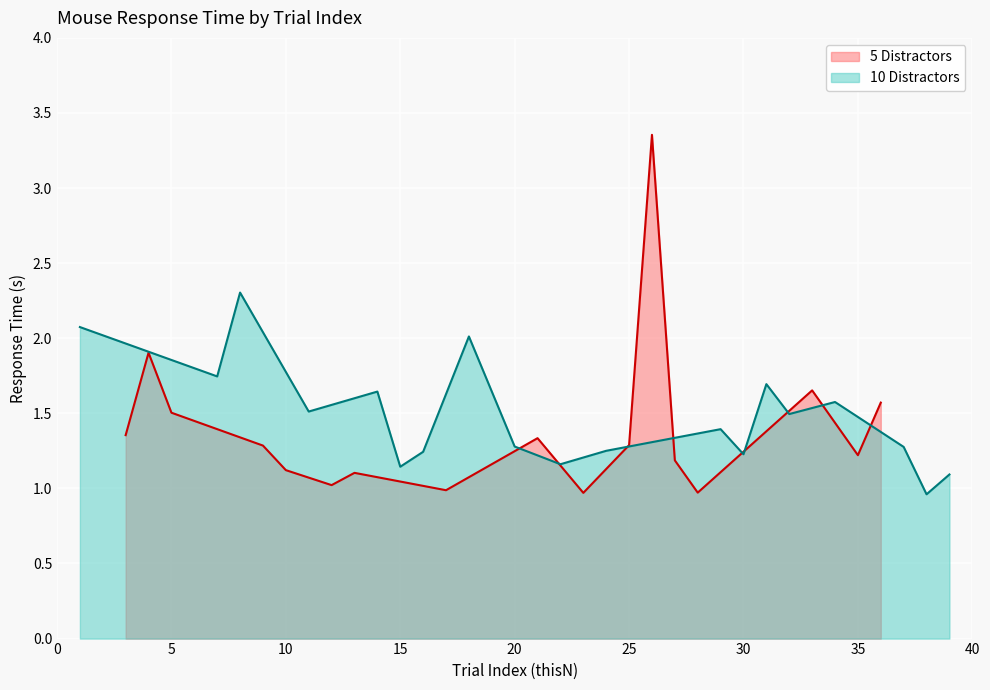

True or false: 10 Distractors has a value of 1.7 at 15.

False